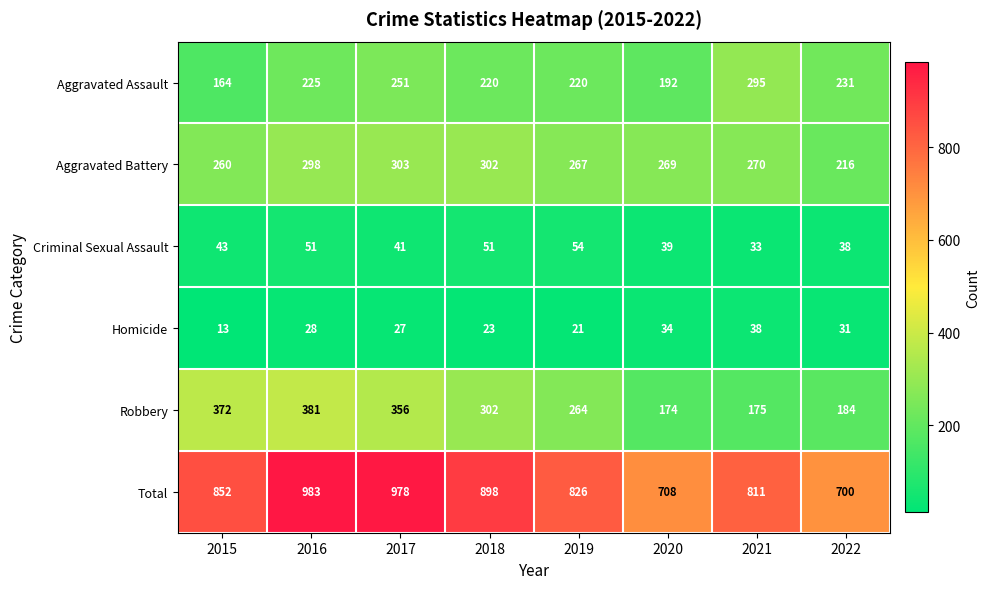

List the series in order of their peak value, highest first.

Total, Robbery, Aggravated Battery, Aggravated Assault, Criminal Sexual Assault, Homicide